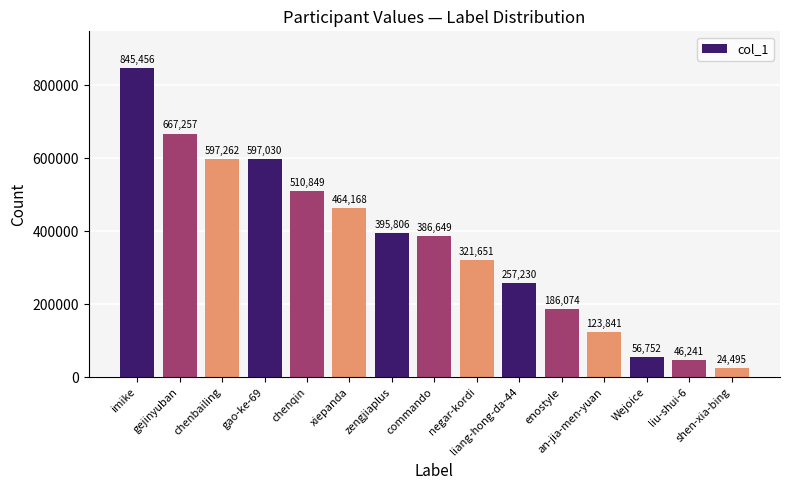

Are the bars grouped side by side (vs. stacked)?

No